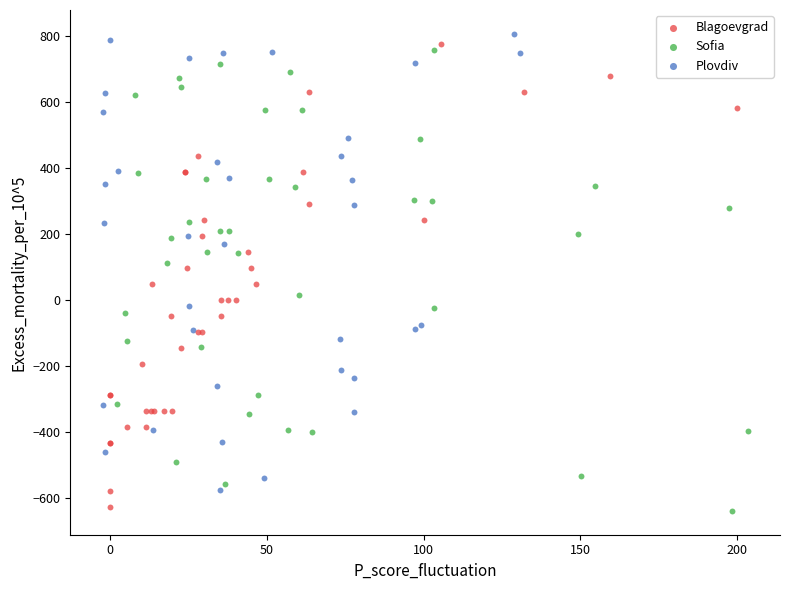

What are all the series names shown in the legend?

Blagoevgrad, Sofia, Plovdiv